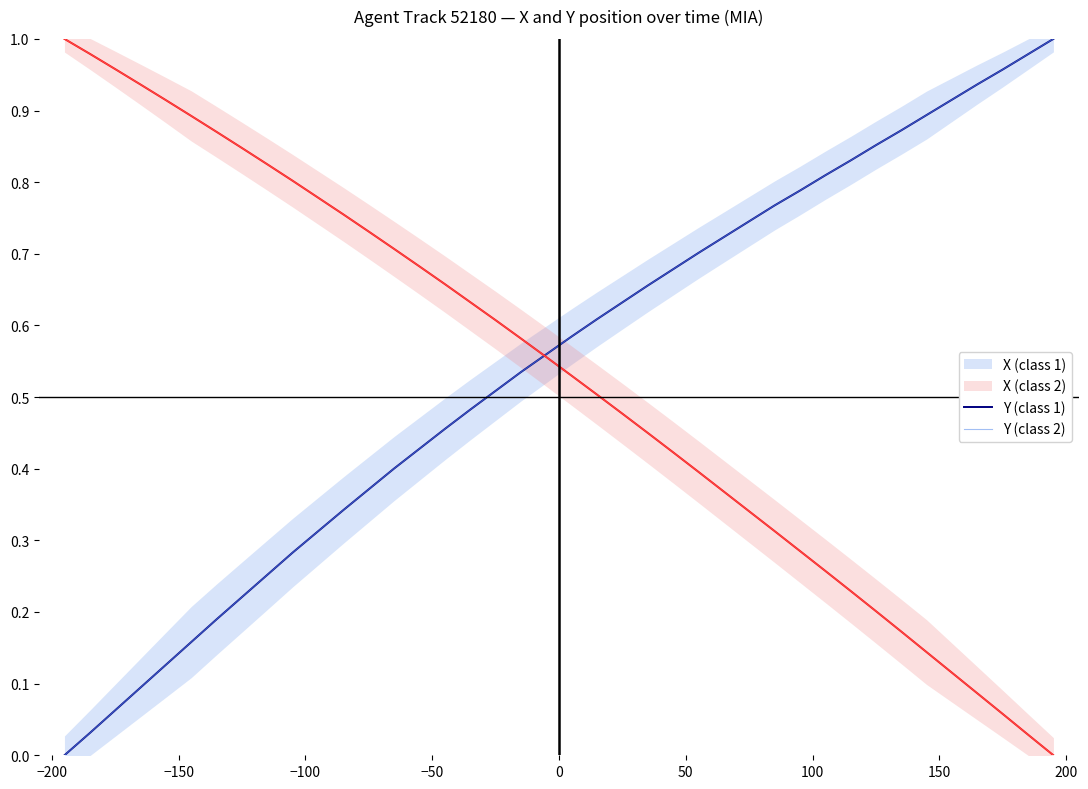

What is the spread (max minus min) of values at −200?

0.9